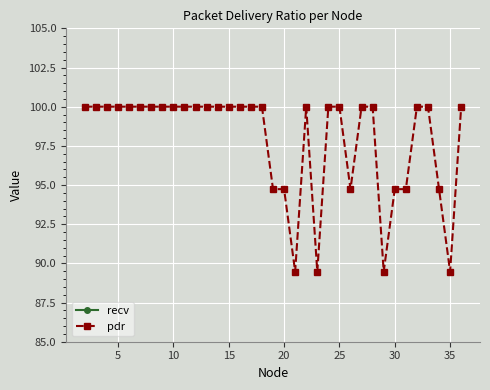

The value of pdr at 15 is 100.0. True or false?

True